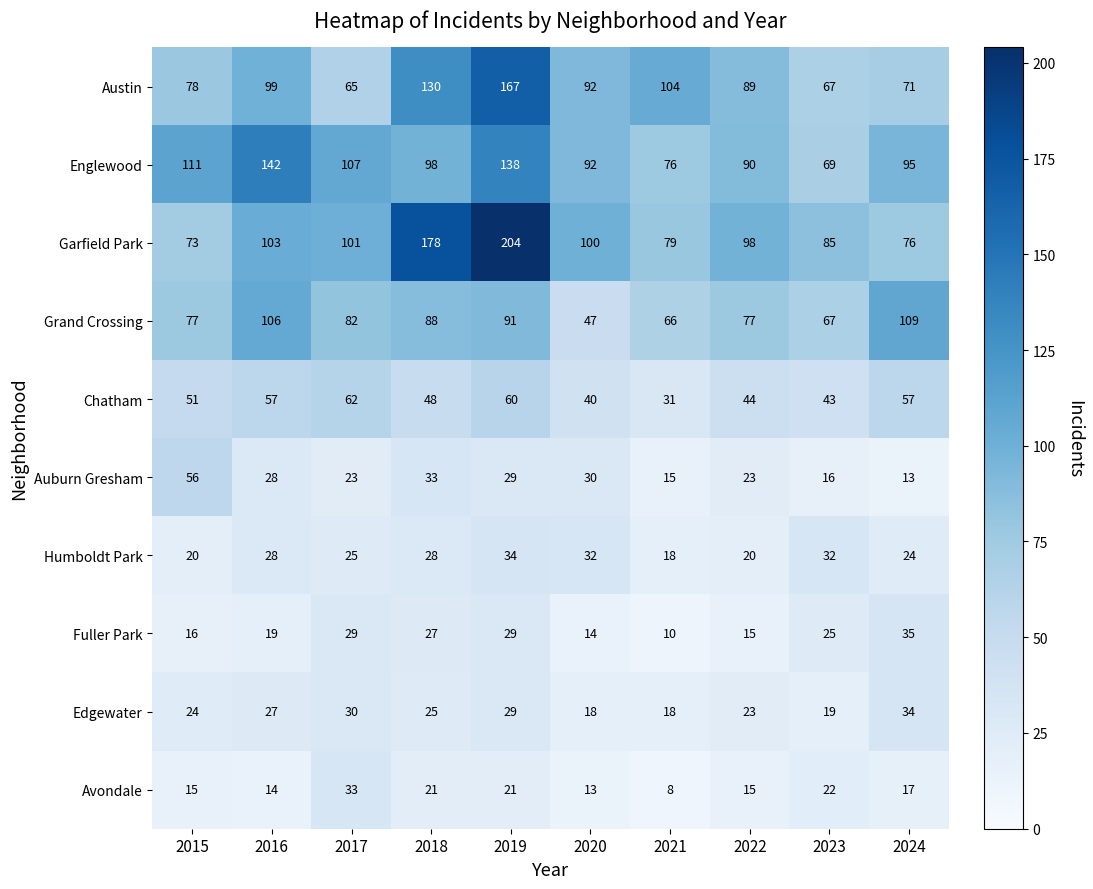

What is the minimum value shown in the chart?

8